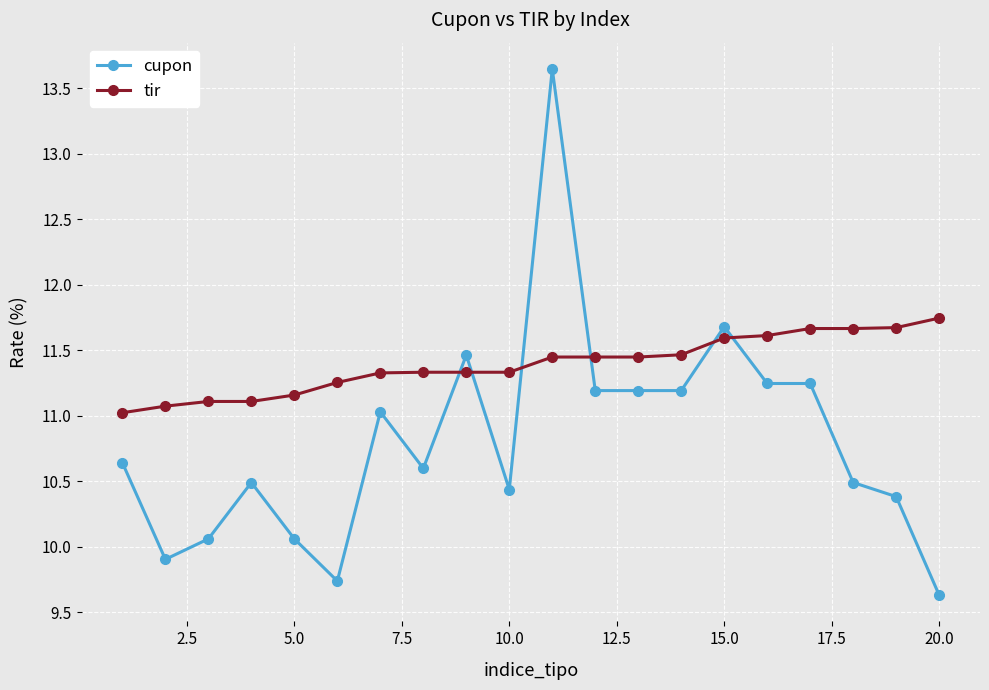

Rank the series by their maximum value, from lowest to highest.

tir, cupon